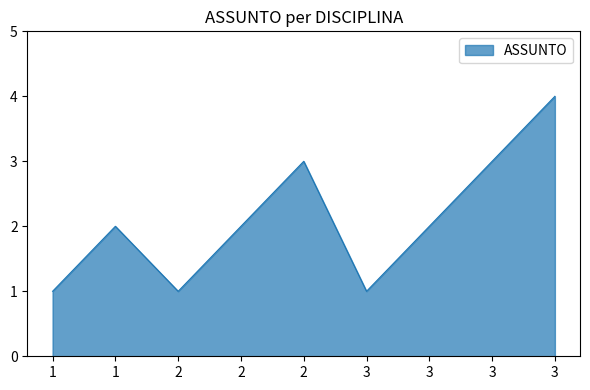

Rank the categories by value from highest to lowest.

3, 2, 3, 1, 2, 3, 1, 2, 3